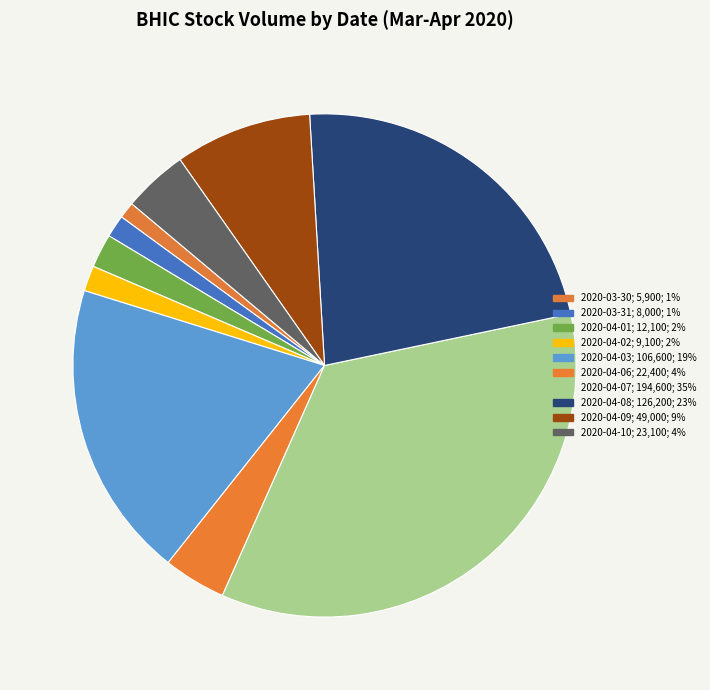

Is there a majority slice in this chart?

No